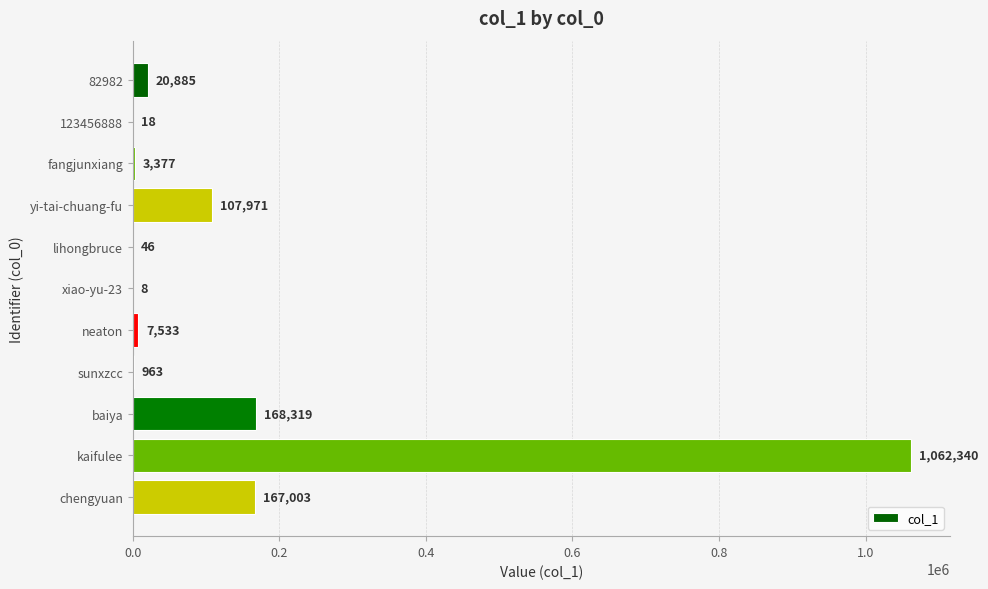

Count the number of data series in this chart.

1